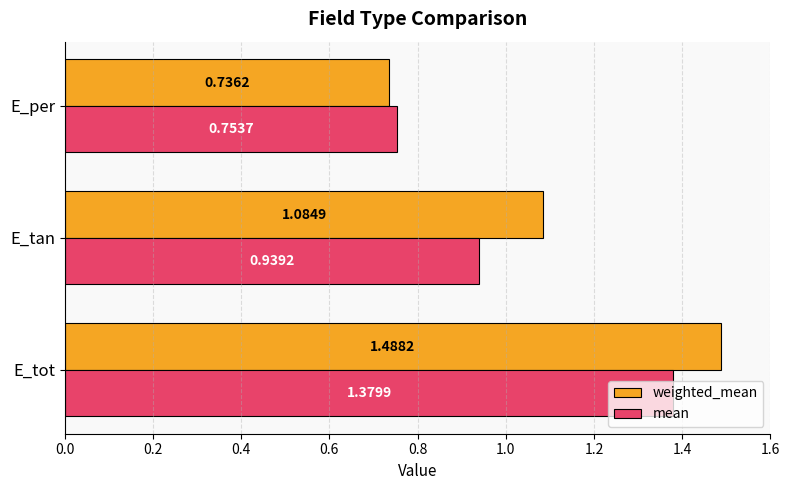

Where is weighted_mean nearest to the value 1?

E_tan